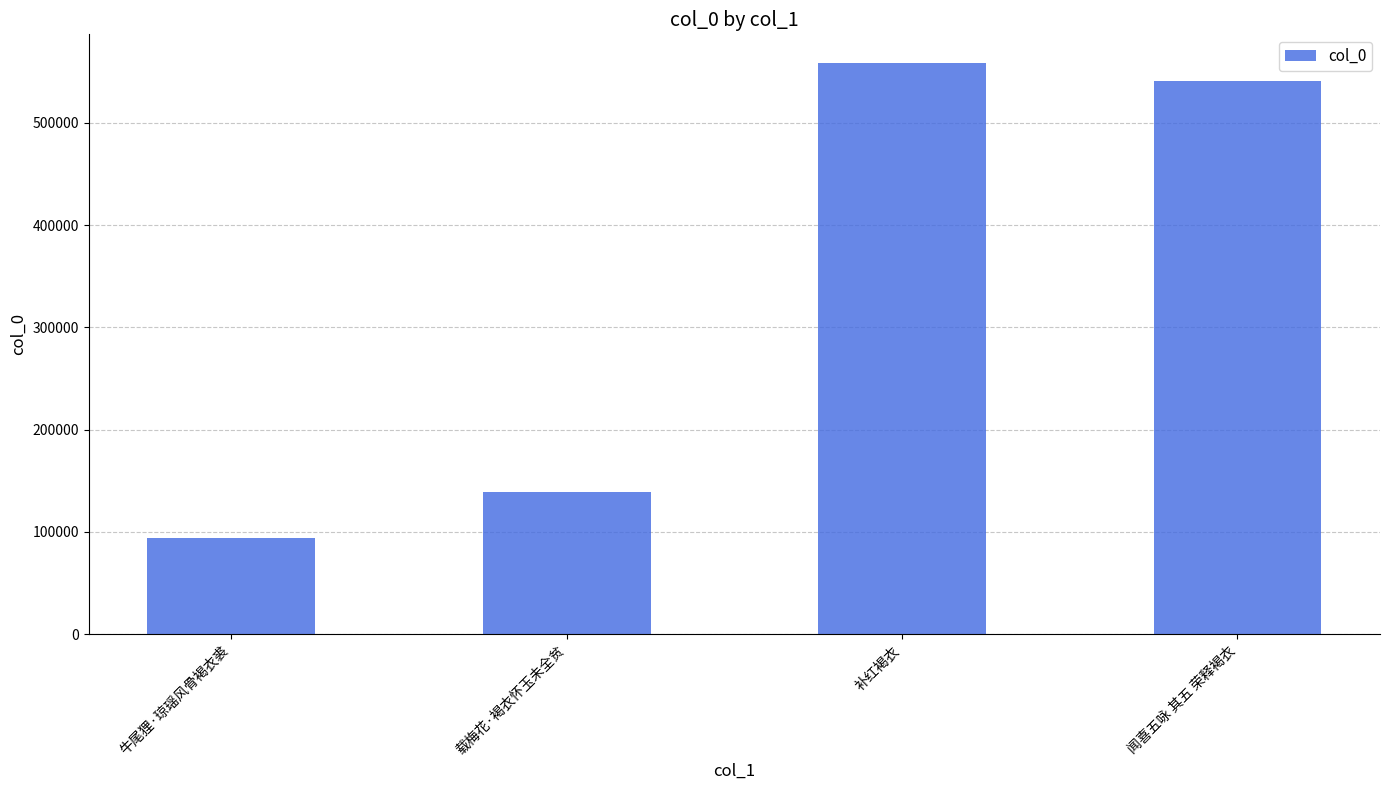

What is the average value?

333186